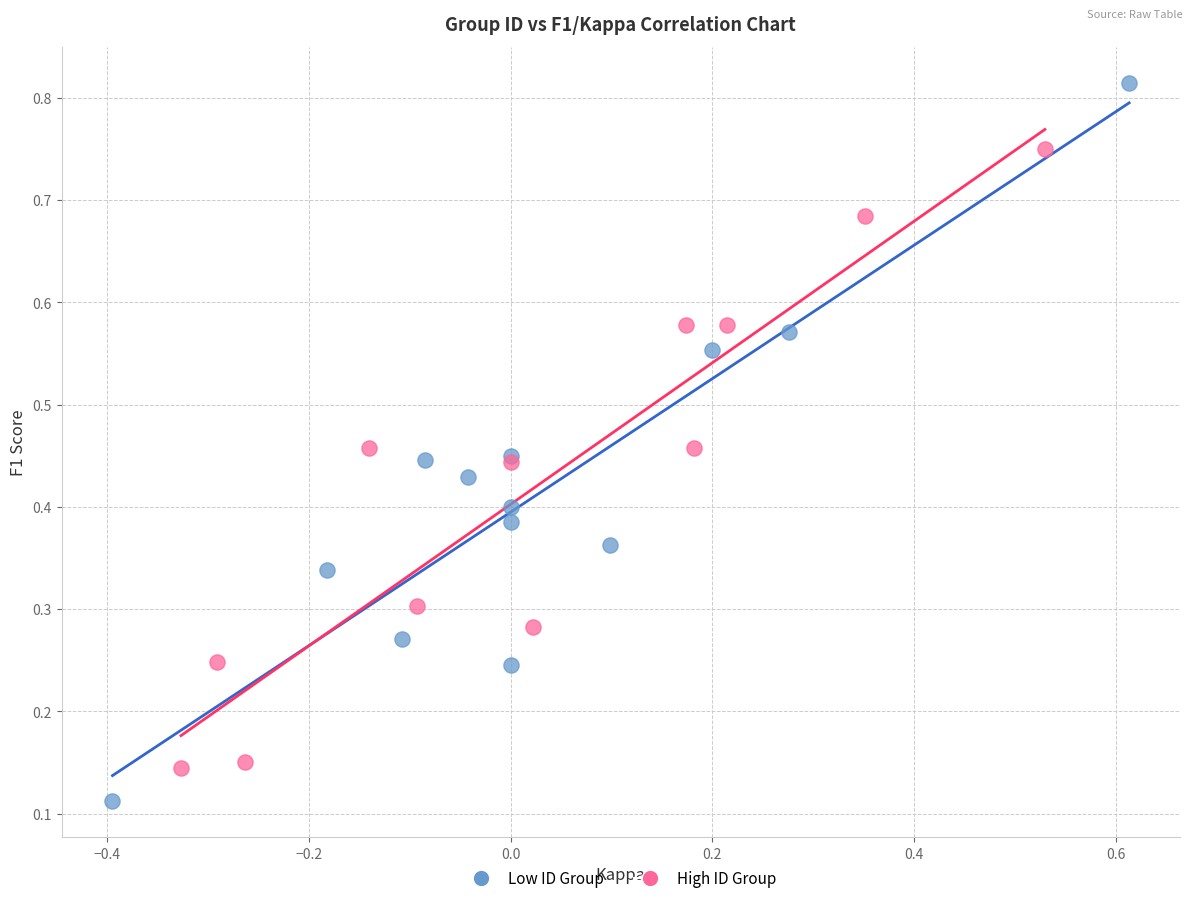

Which series reaches the minimum Y coordinate?

Low ID Group